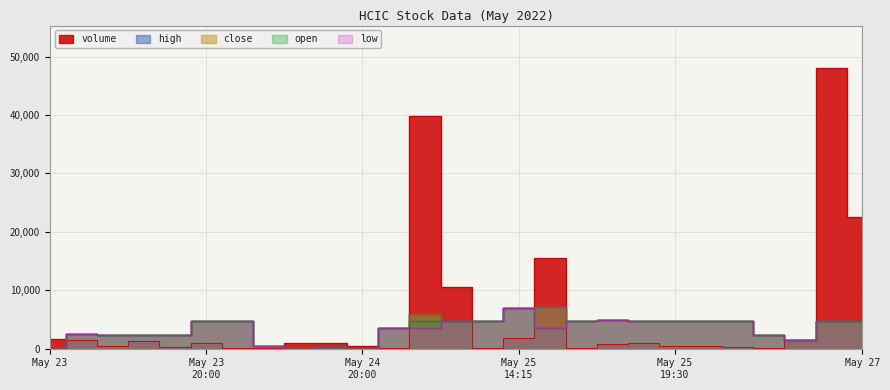

What position from the right is 2022-05-23 18:06?

26